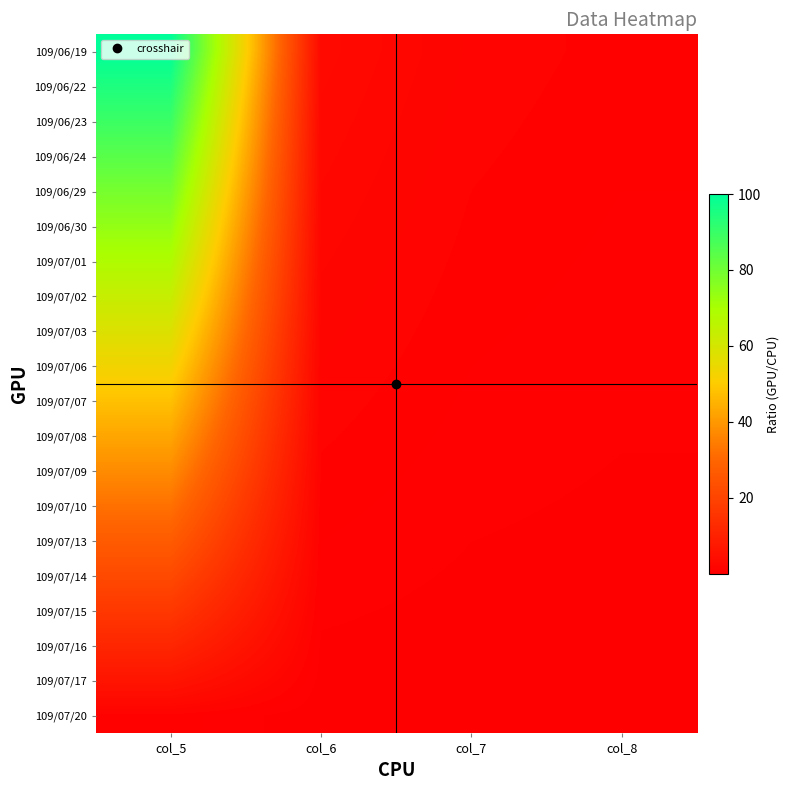

Reading right to left, extract all data points from this chart.

109/06/19: col_8=1.0	col_7=1.5	col_6=2.9	col_5=100.0
109/06/22: col_8=0.9	col_7=1.4	col_6=2.8	col_5=94.8
109/06/23: col_8=0.9	col_7=1.3	col_6=2.6	col_5=89.6
109/06/24: col_8=0.8	col_7=1.3	col_6=2.5	col_5=84.4
109/06/29: col_8=0.8	col_7=1.2	col_6=2.3	col_5=79.2
109/06/30: col_8=0.7	col_7=1.1	col_6=2.2	col_5=73.9
109/07/01: col_8=0.7	col_7=1.0	col_6=2.0	col_5=68.7
109/07/02: col_8=0.6	col_7=0.9	col_6=1.9	col_5=63.5
109/07/03: col_8=0.6	col_7=0.9	col_6=1.7	col_5=58.3
109/07/06: col_8=0.5	col_7=0.8	col_6=1.6	col_5=53.1
109/07/07: col_8=0.5	col_7=0.7	col_6=1.4	col_5=47.9
109/07/08: col_8=0.4	col_7=0.6	col_6=1.3	col_5=42.7
109/07/09: col_8=0.4	col_7=0.6	col_6=1.1	col_5=37.5
109/07/10: col_8=0.3	col_7=0.5	col_6=0.9	col_5=32.3
109/07/13: col_8=0.3	col_7=0.4	col_6=0.8	col_5=27.1
109/07/14: col_8=0.2	col_7=0.3	col_6=0.6	col_5=21.8
109/07/15: col_8=0.2	col_7=0.2	col_6=0.5	col_5=16.6
109/07/16: col_8=0.1	col_7=0.2	col_6=0.3	col_5=11.4
109/07/17: col_8=0.1	col_7=0.1	col_6=0.2	col_5=6.2
109/07/20: col_8=0.0	col_7=0.0	col_6=0.0	col_5=1.0